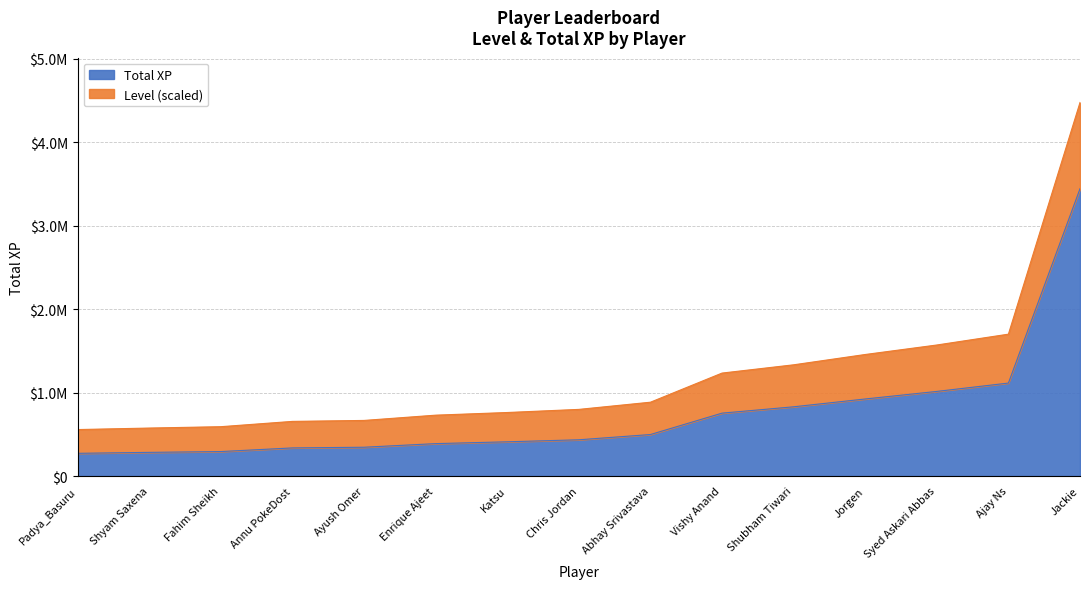

What is the difference between the second highest and second lowest values in the Level series?

89